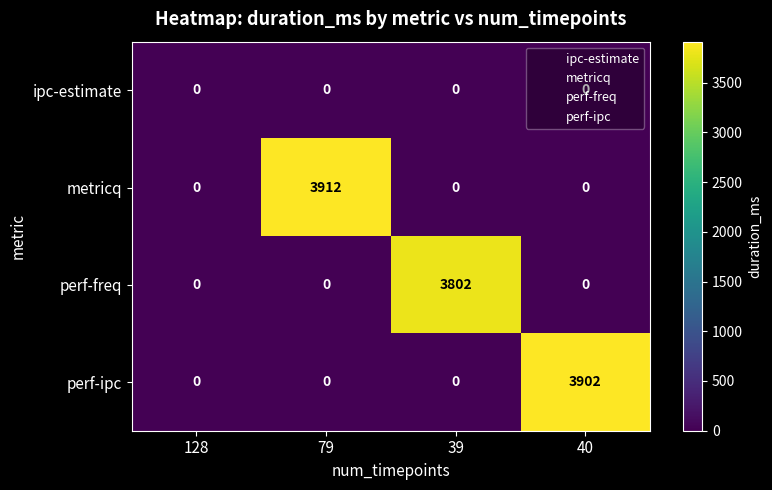

What is the spread (max minus min) of values at 39?

3802